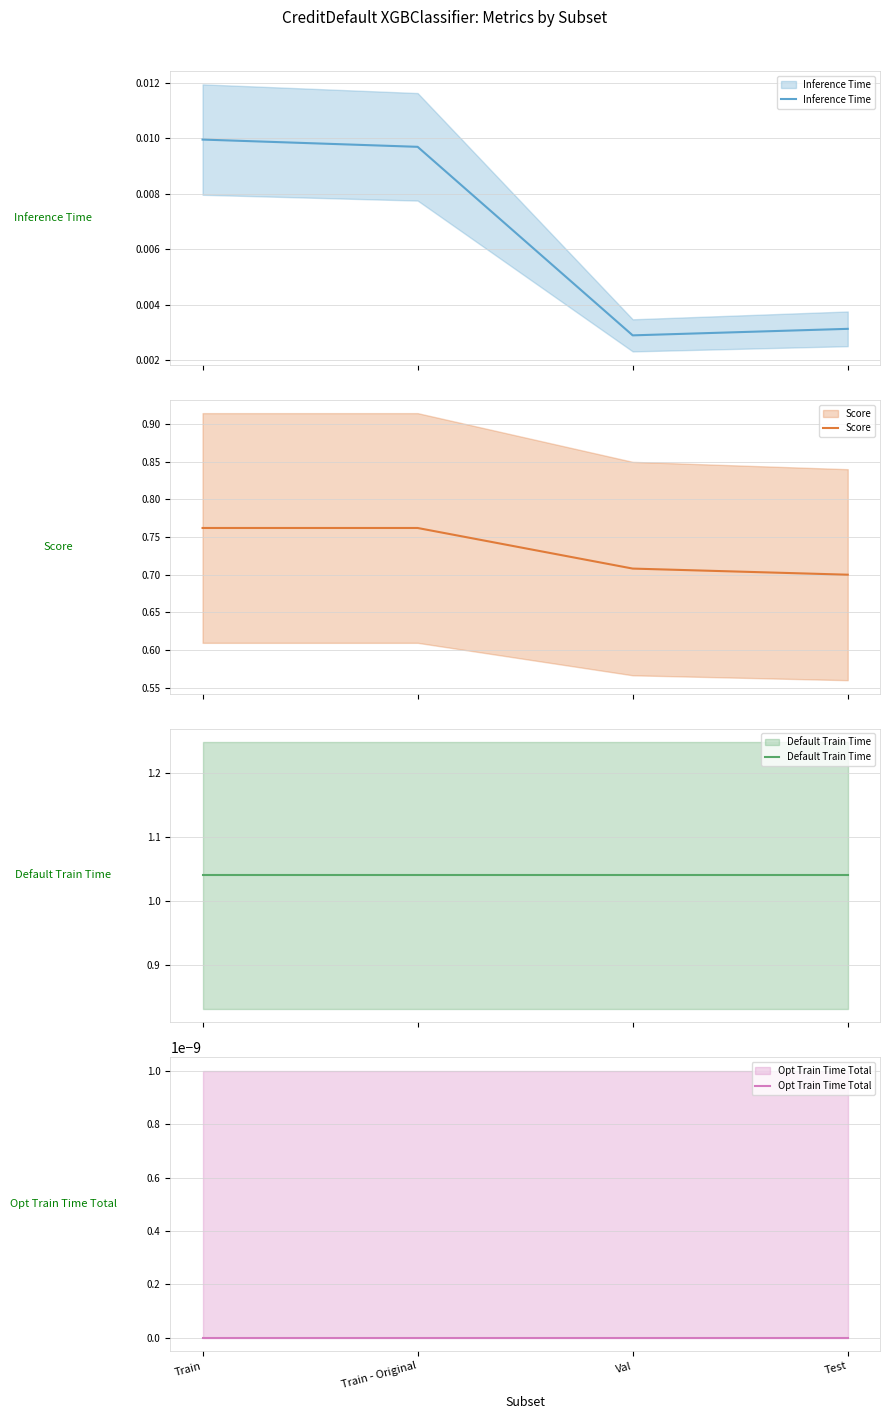

What position from the right is Train?

4